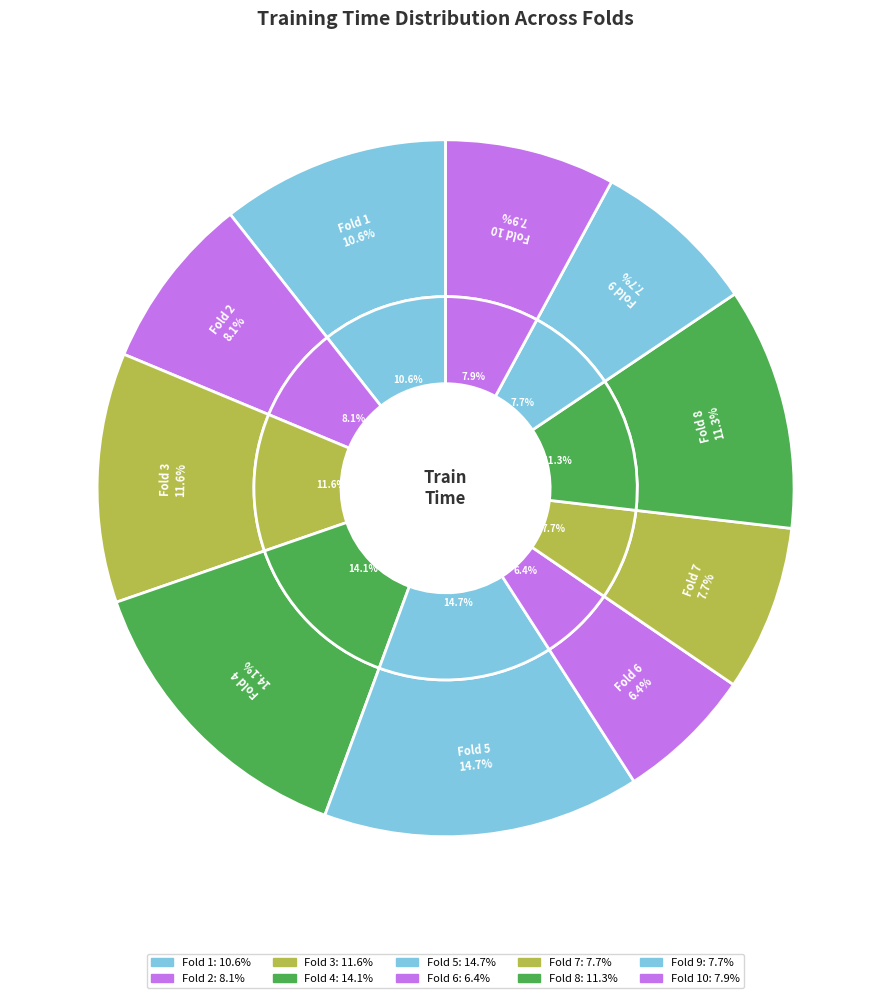

Between Fold 3 and Fold 7, which is larger?

Fold 3